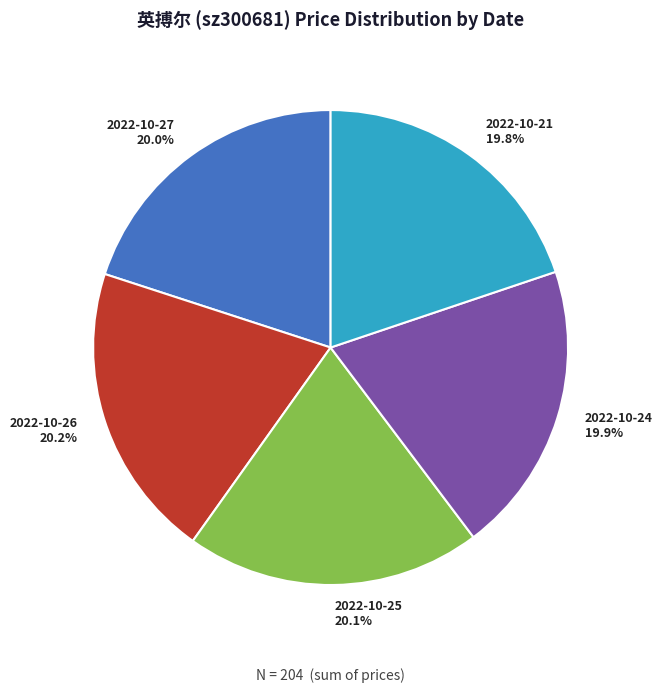

How many slices are in this pie chart?

5